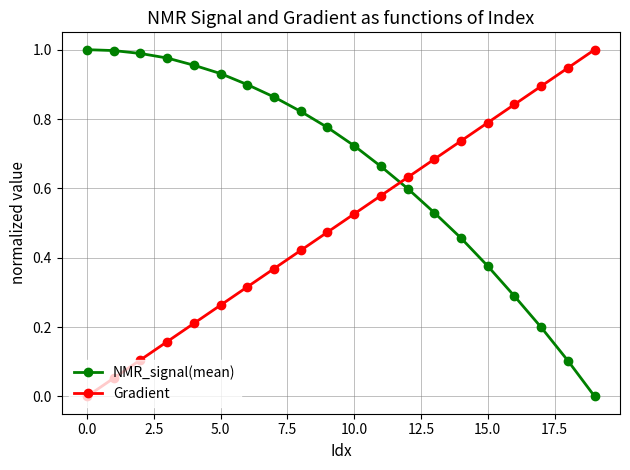

Which series ends up on top after the final intersection of NMR_signal(mean) and Gradient?

Gradient